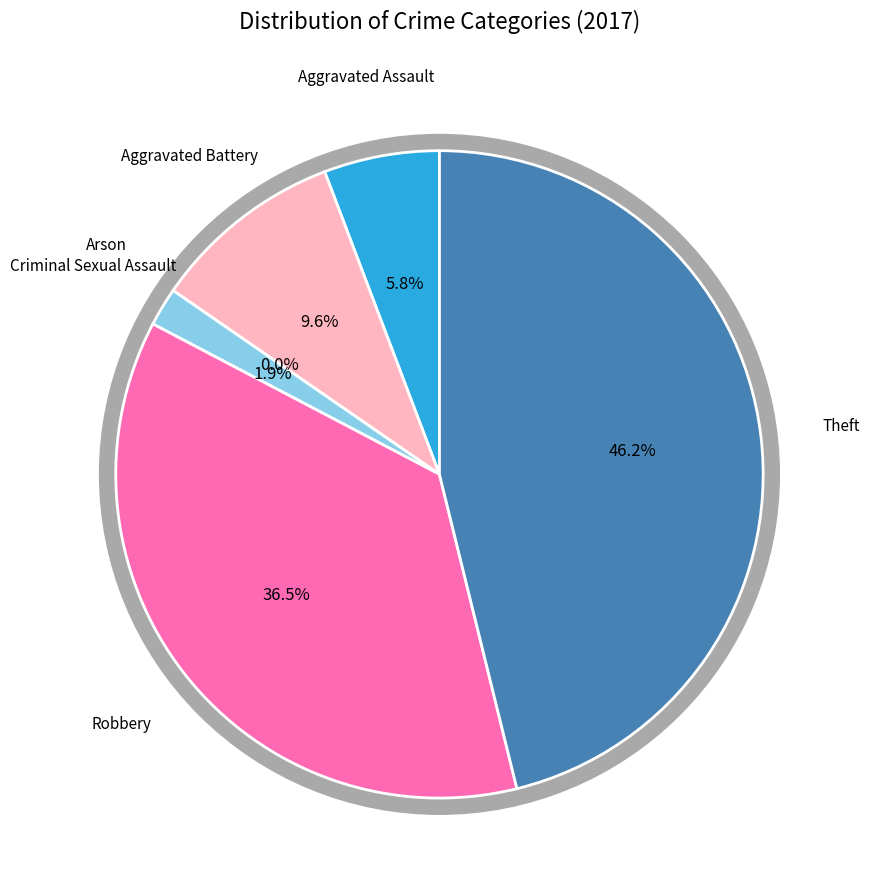

To the nearest percent, what is the combined percentage of Theft and Robbery?

83%